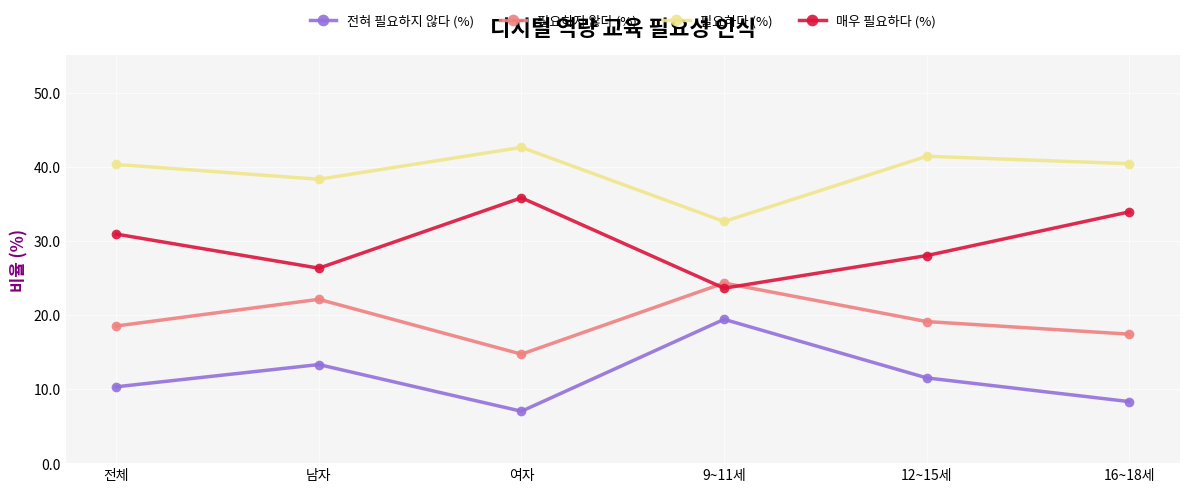

How many values in the 필요하다 (%) series exceed 40?

4